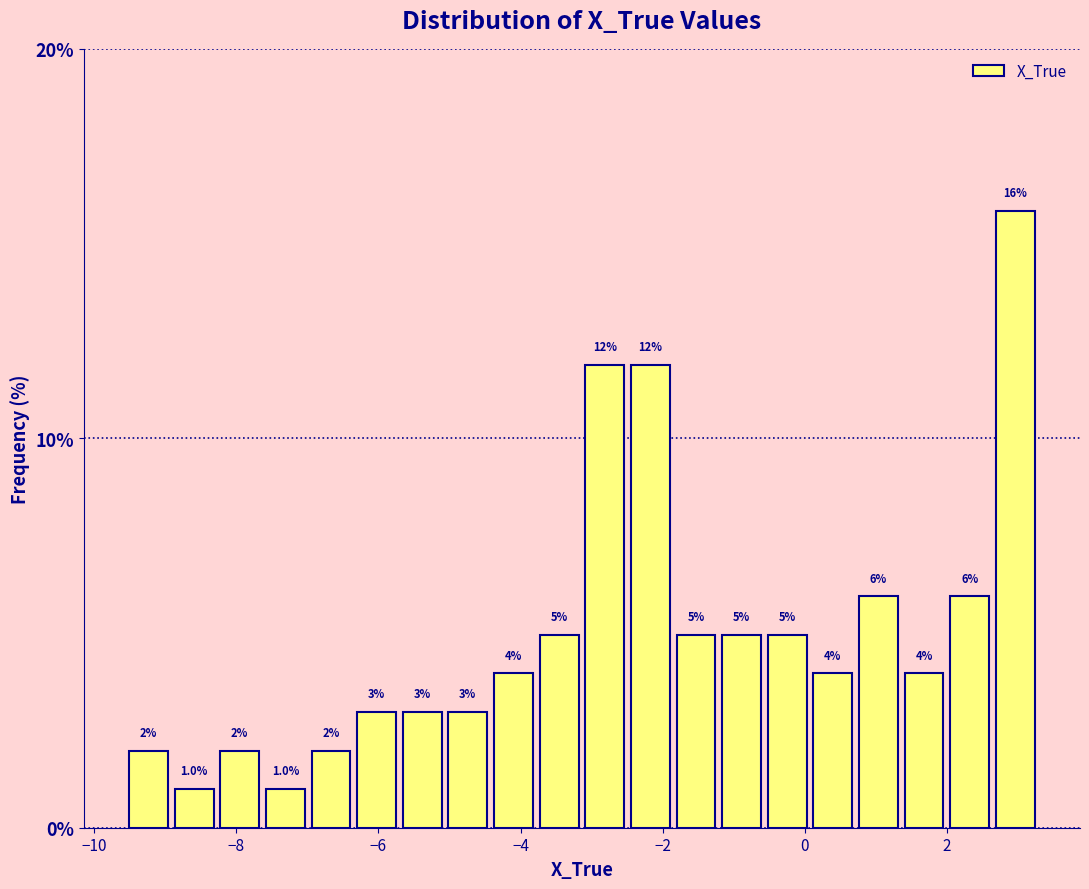

Read against the x-axis, roughly where is the centre of the tallest bar?

3.0